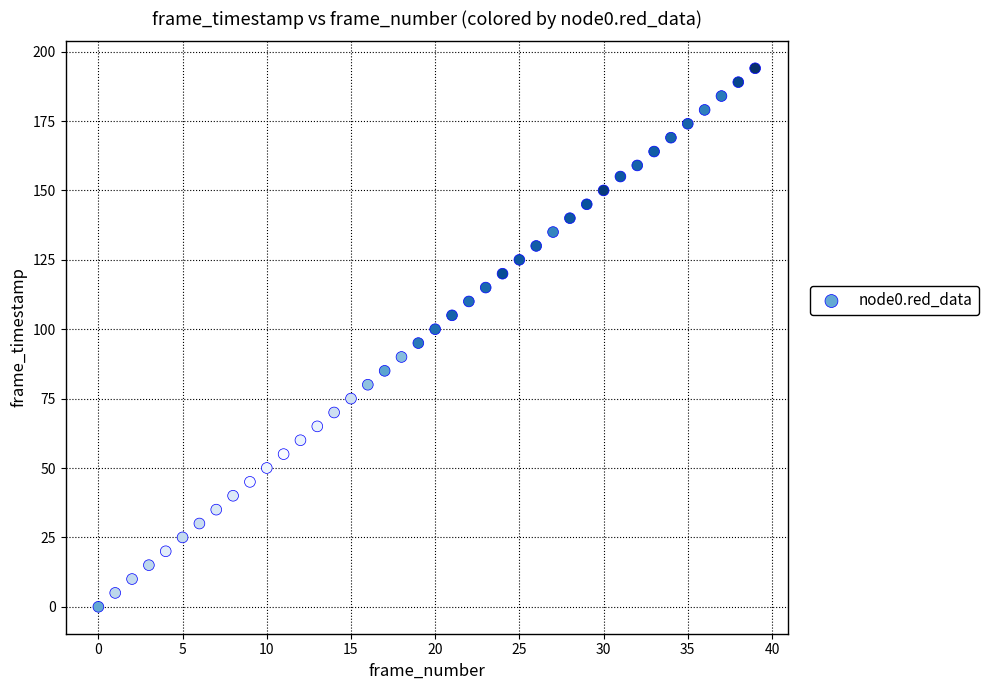

What is the range of Y values (max minus min)?

194